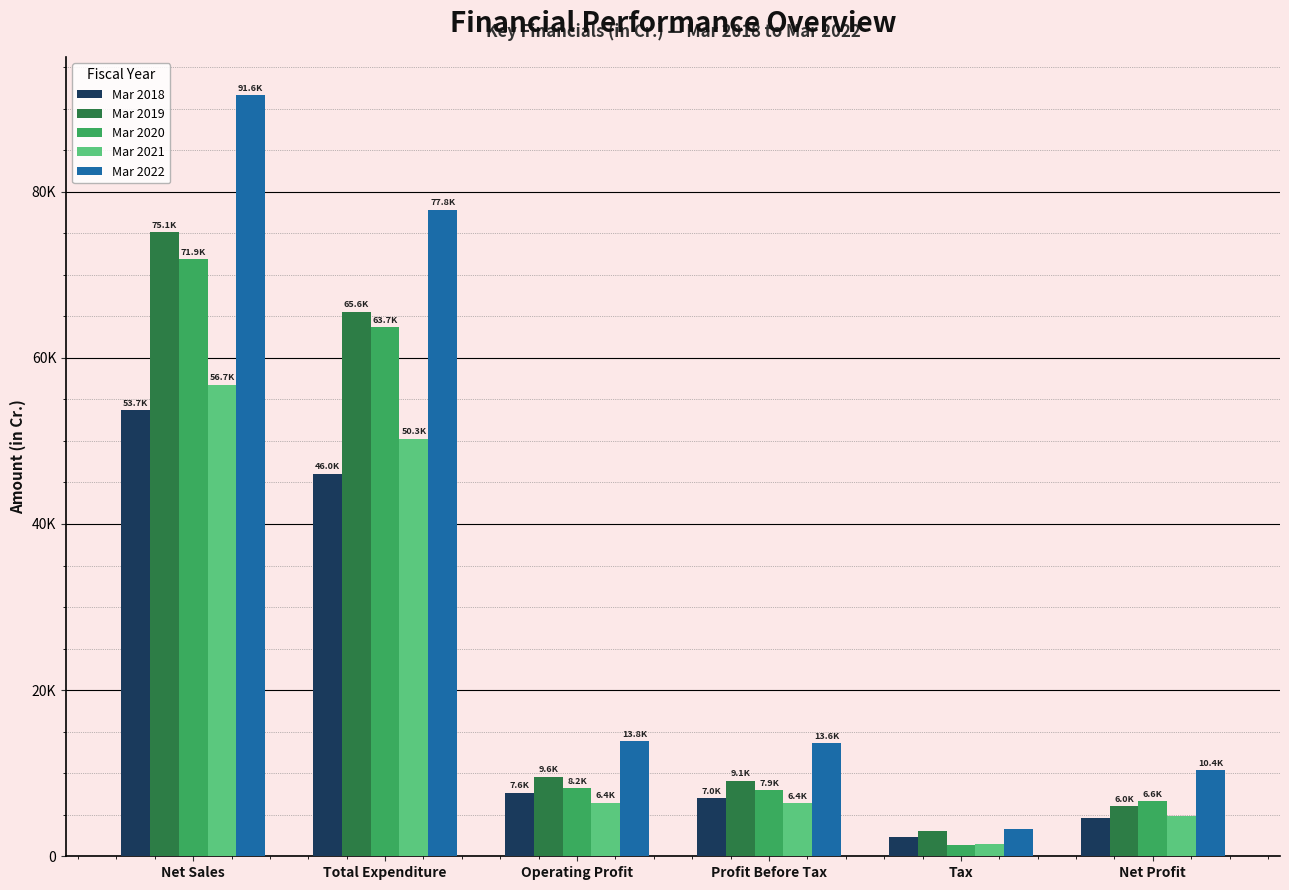

True or false: Mar 2018 has a value of 82462.6 at Net Sales.

False